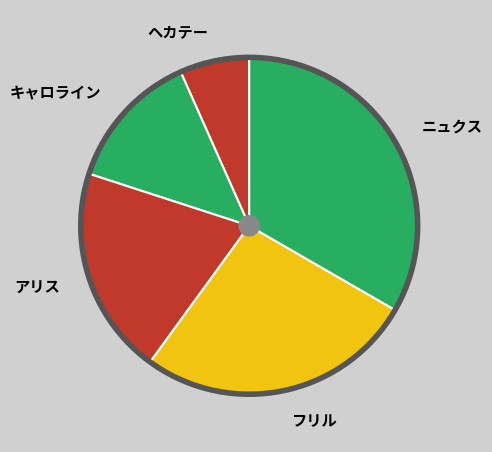

Is there any slice that represents more than half of the pie?

No